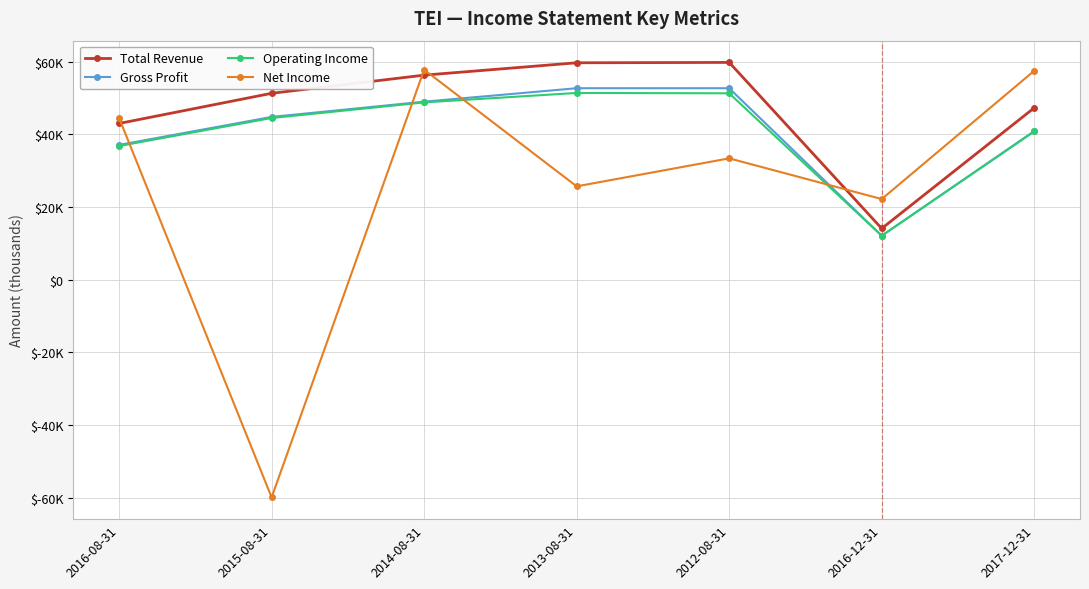

What is the label of the 5th point from the left?

2012-08-31